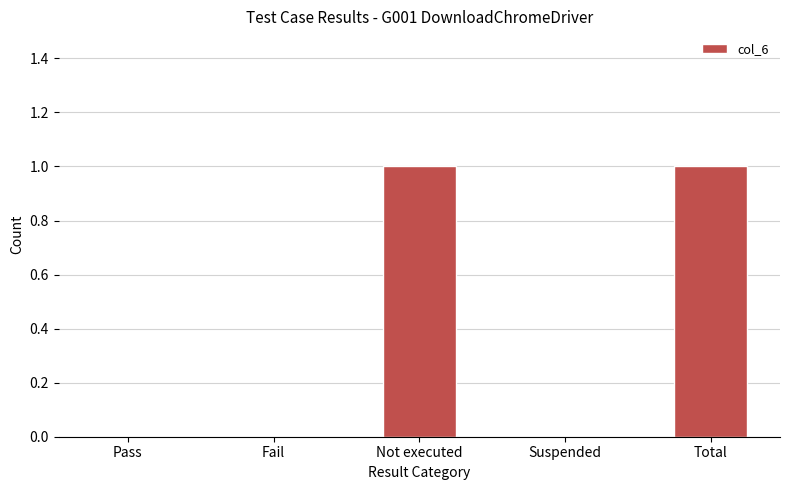

What is the maximum value shown in the chart?

1